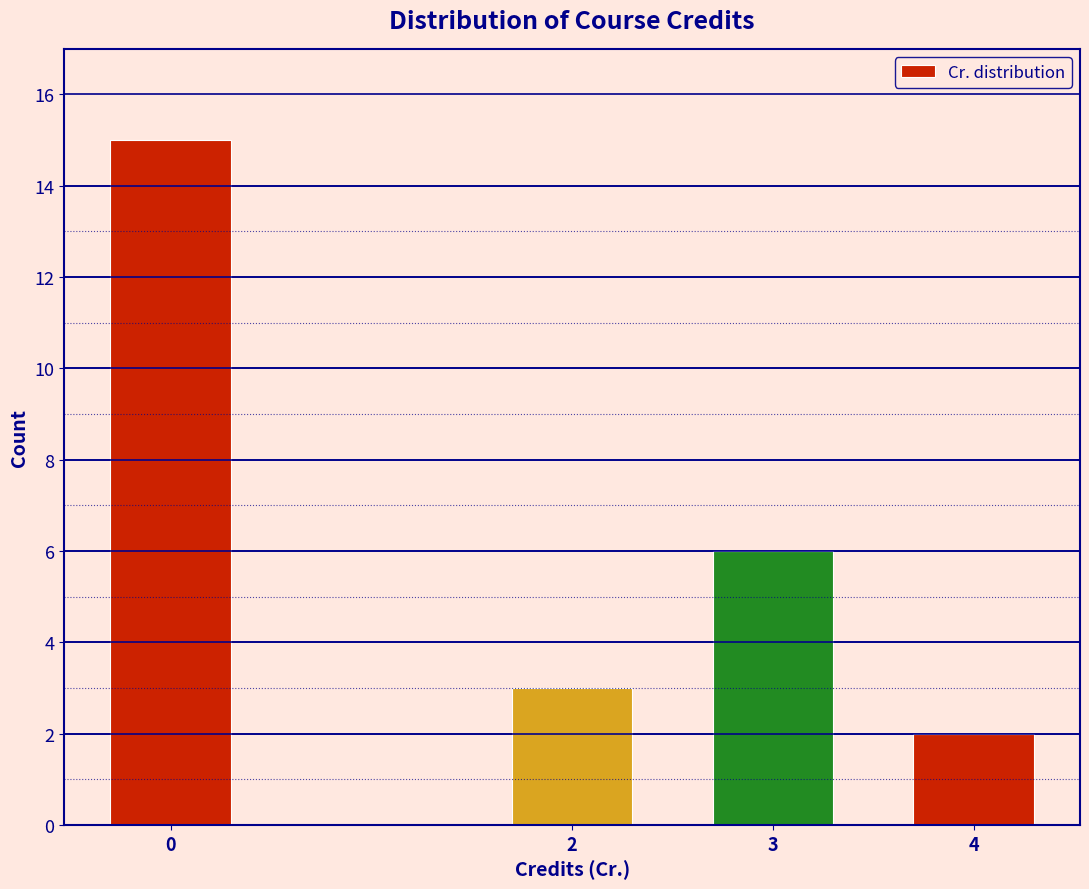

Reading right to left, extract all data points from this chart.

4=2	3=6	2=3	0=15